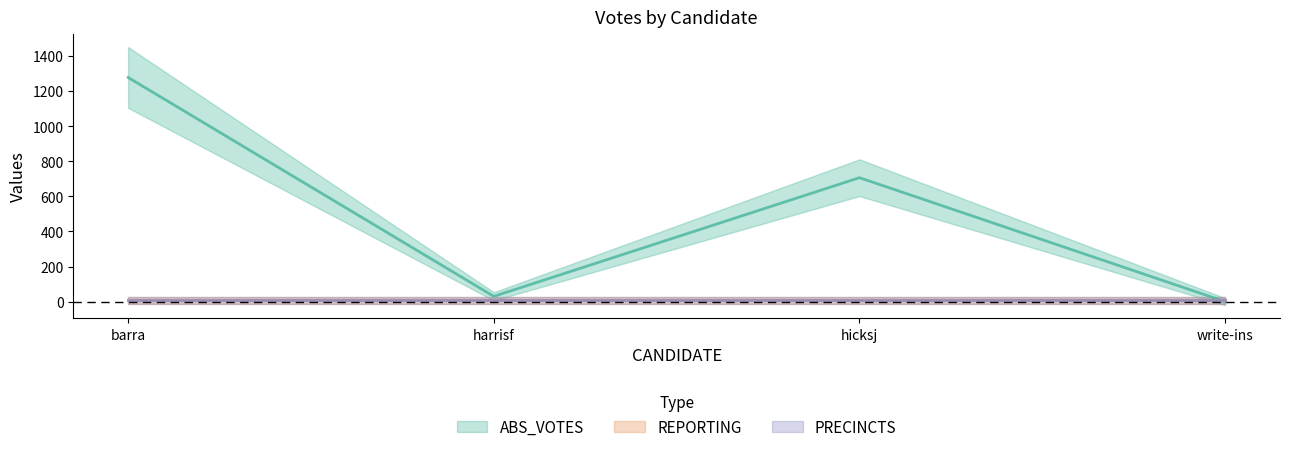

At which category is the sum across all series the highest?

barra